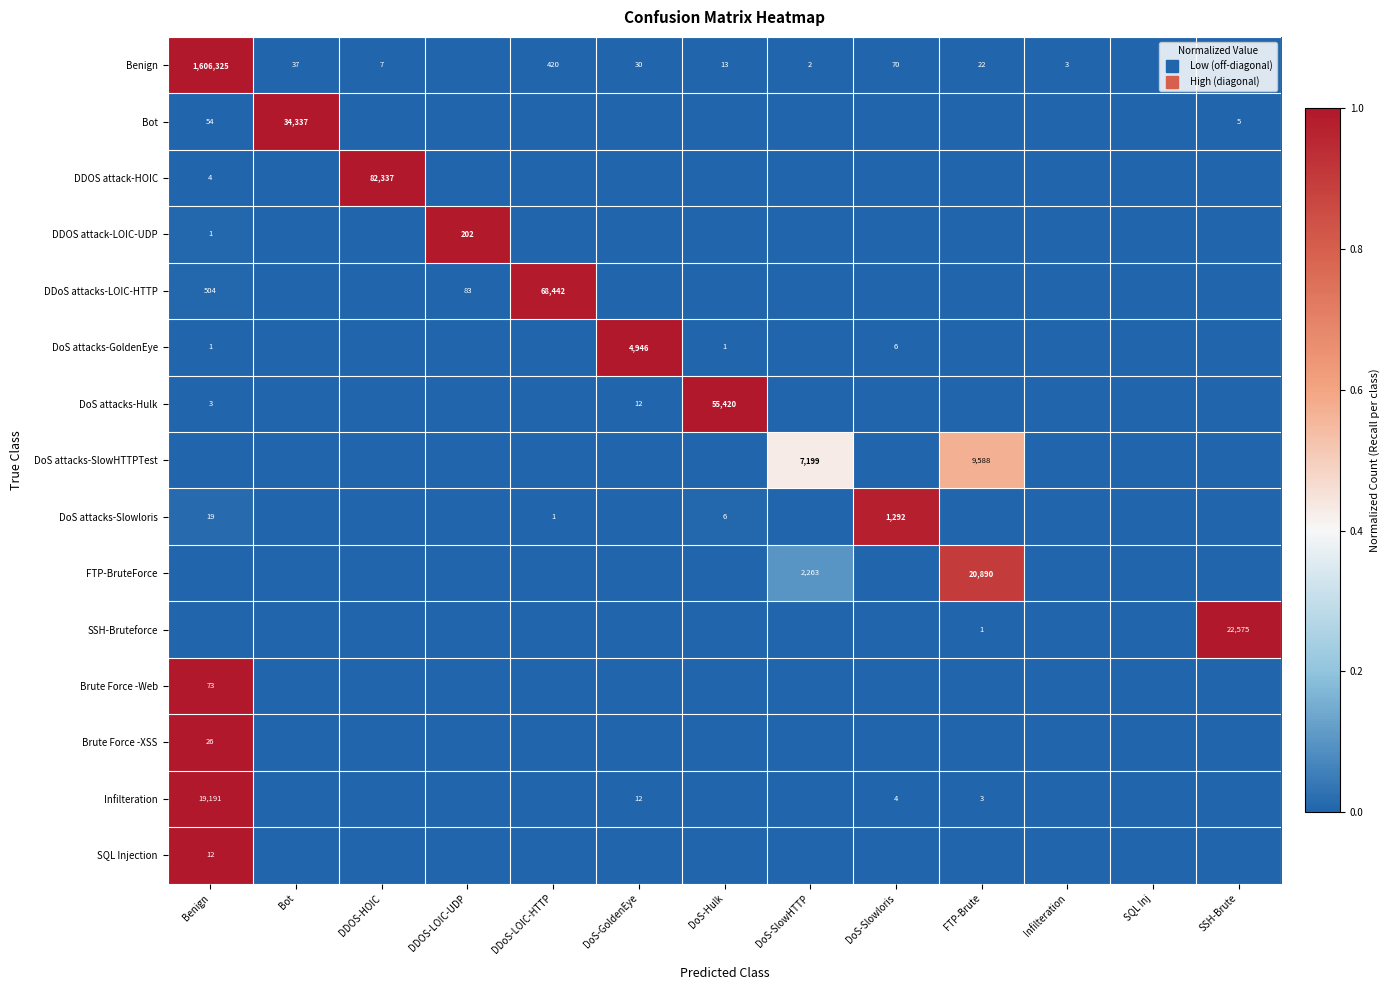

How many series are shown in this chart?

15